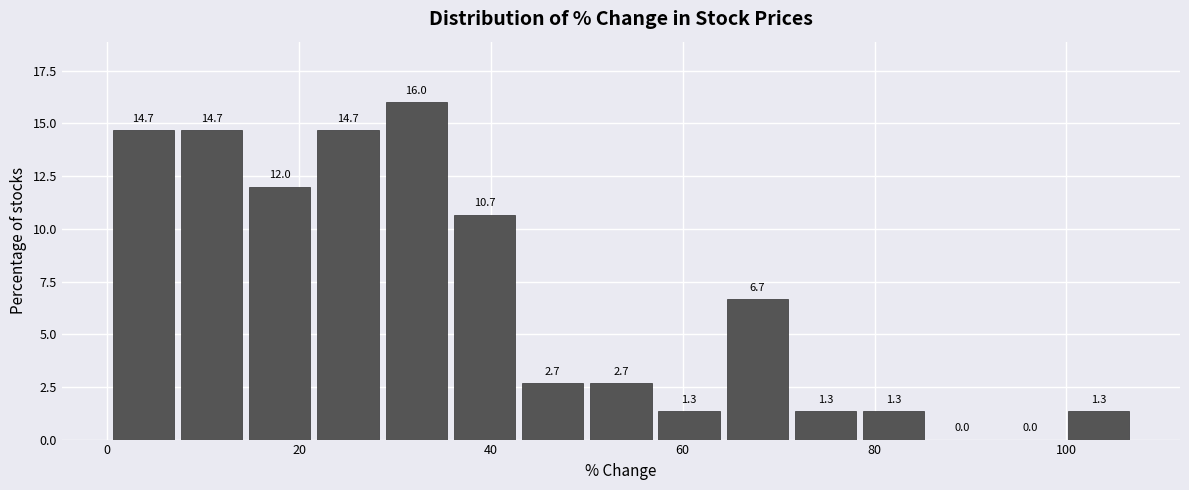

Around what value on the x-axis is the tallest bar? Give the approximate position of its centre, as read against the axis.

32